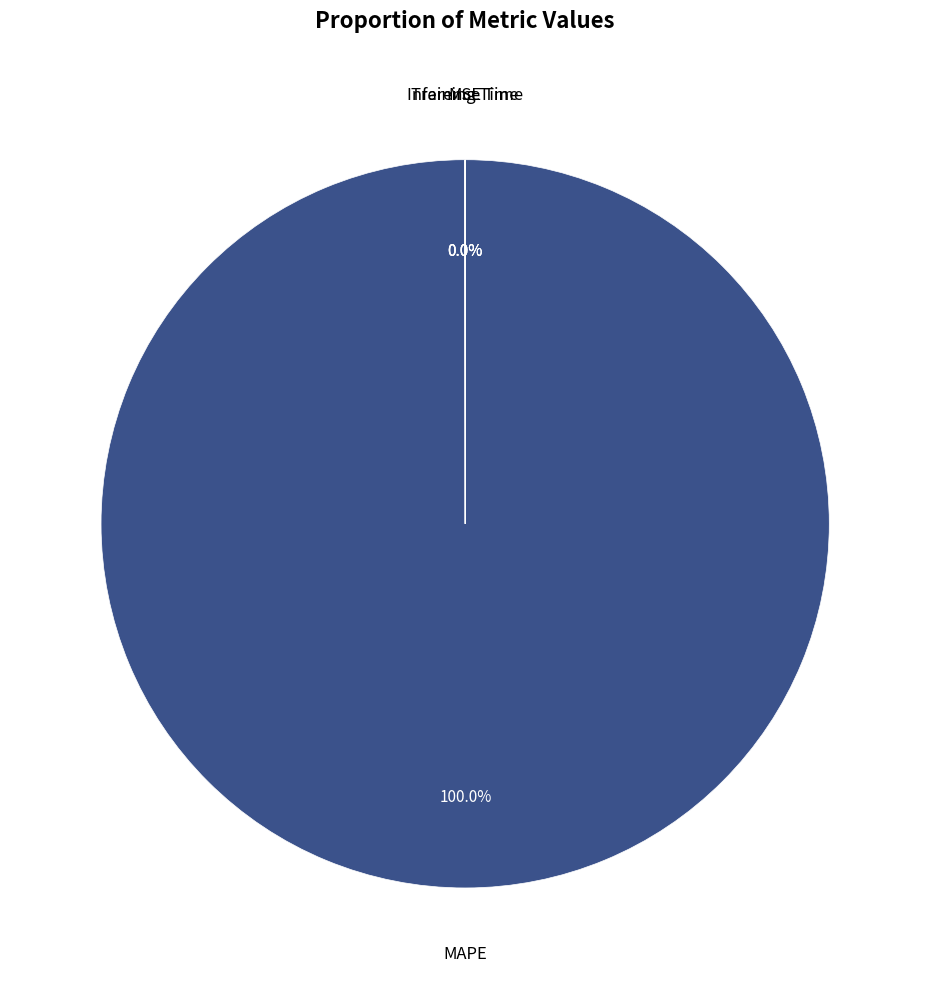

Is there any slice that represents more than half of the pie?

Yes